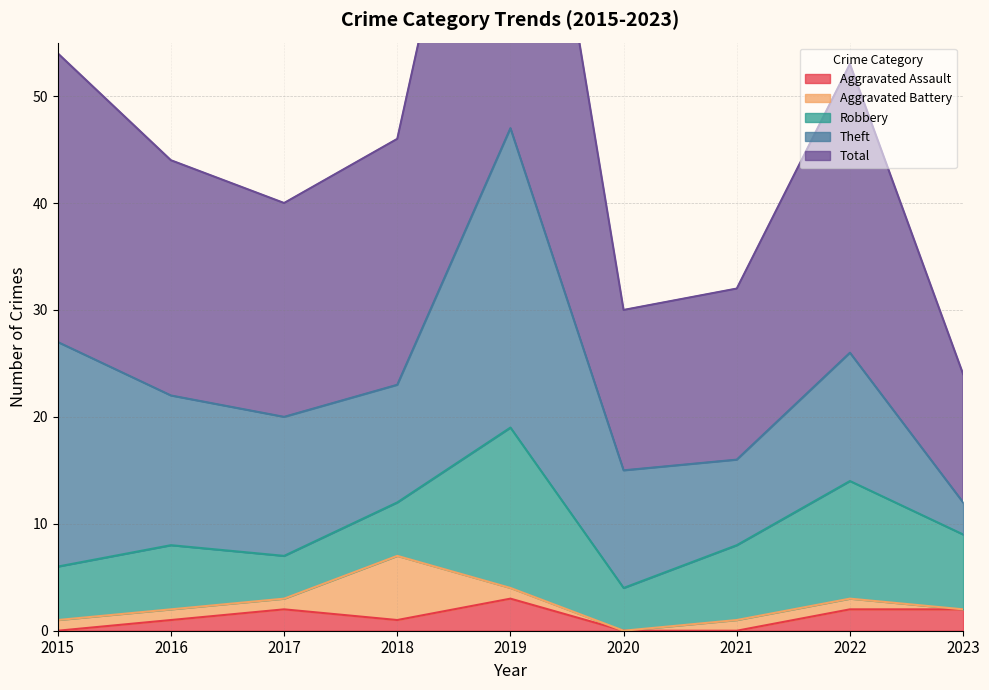

What is the average value of the Theft series?

13